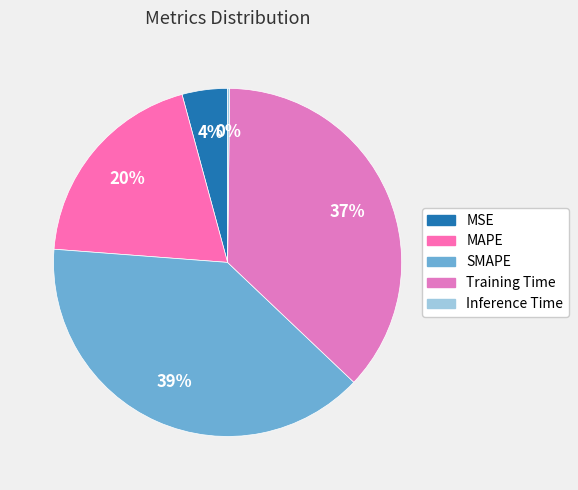

To the nearest percent, what percentage of the pie is MAPE?

20%